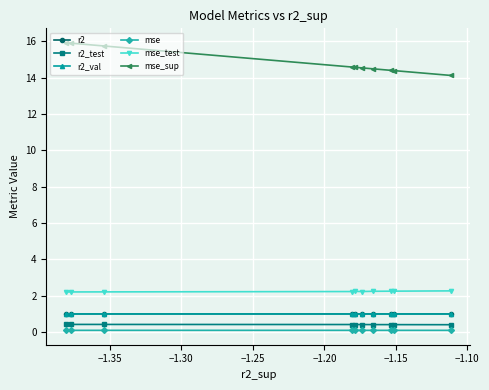

At how many categories does at least one series exceed 14?

10